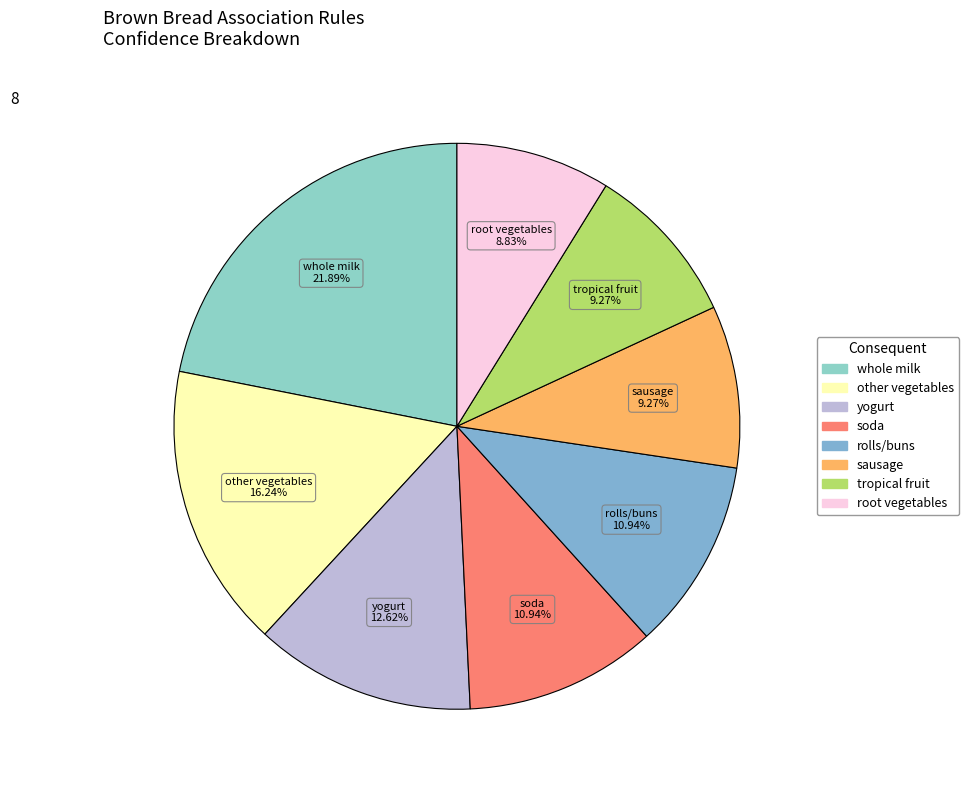

How many segments does this pie chart have?

8